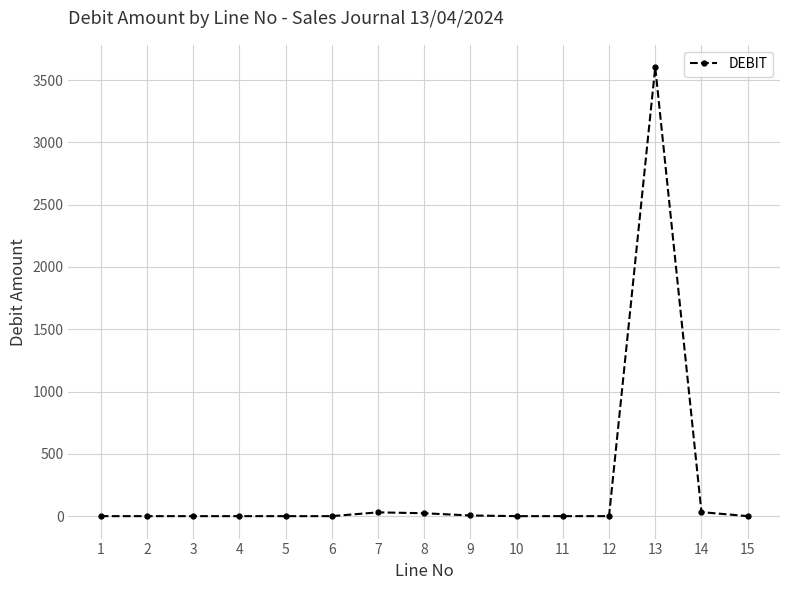

True or false: the data has more than 1 interior local peaks.

True